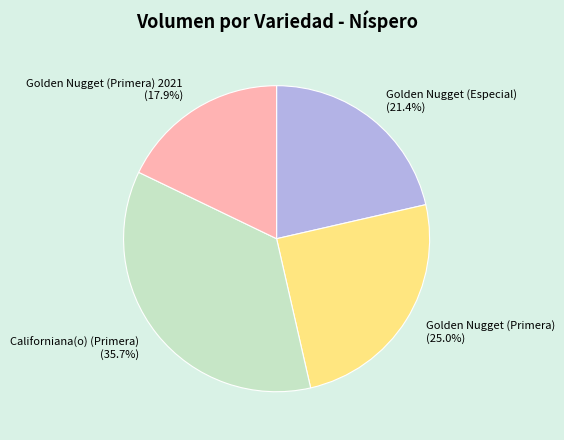

To the nearest percent, what is the average slice percentage?

25%